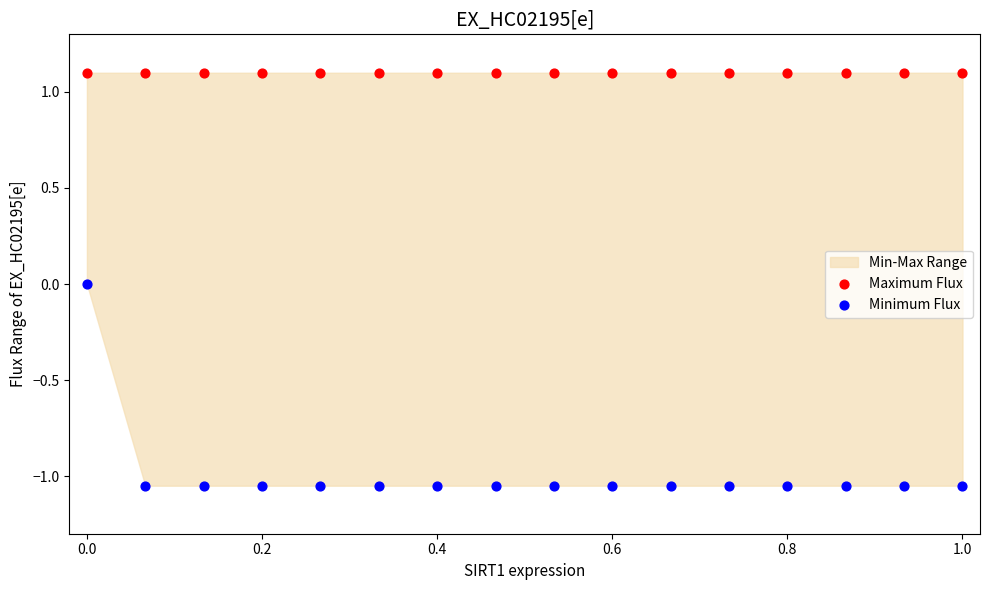

Which series contains the lowest Y value?

Minimum Flux